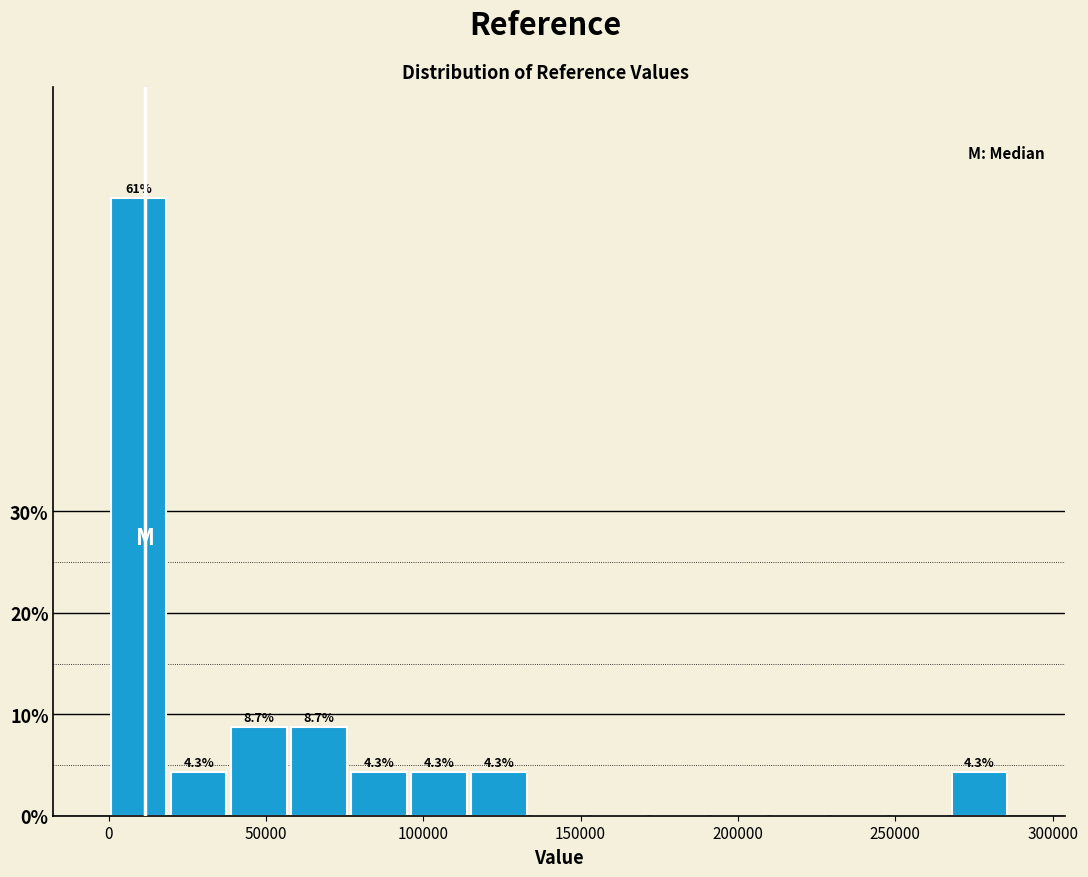

Around what value on the x-axis is the tallest bar? Give the approximate position of its centre, as read against the axis.

10000